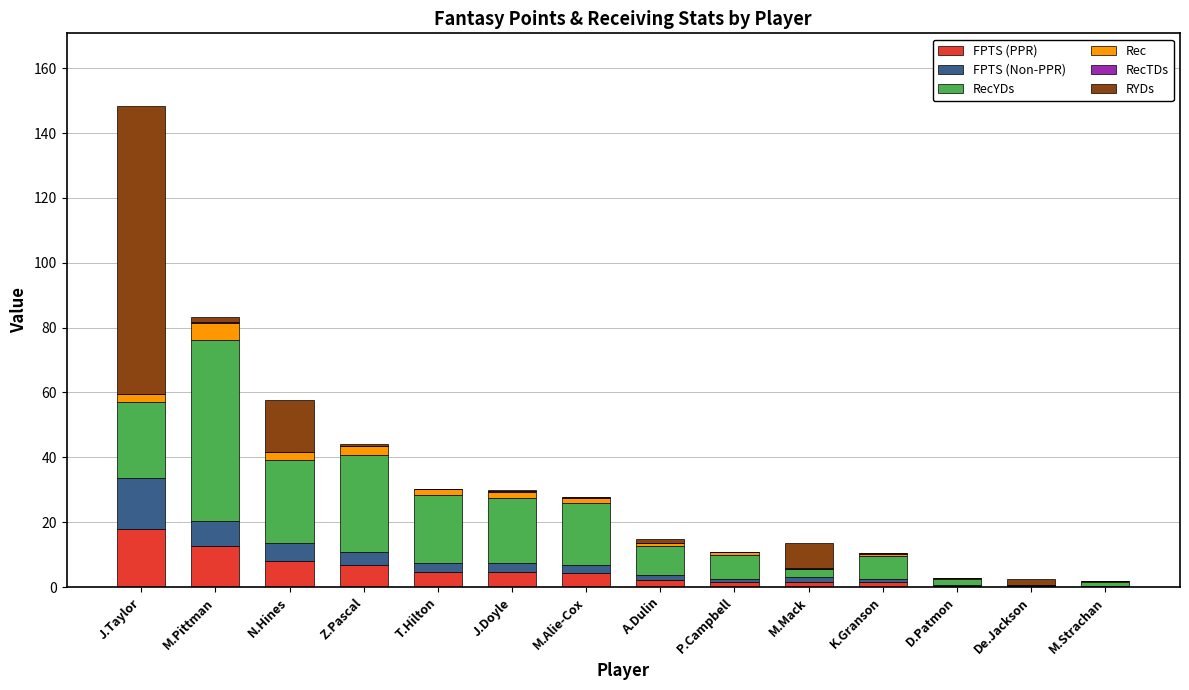

At which category is the sum across all series the highest?

J.Taylor